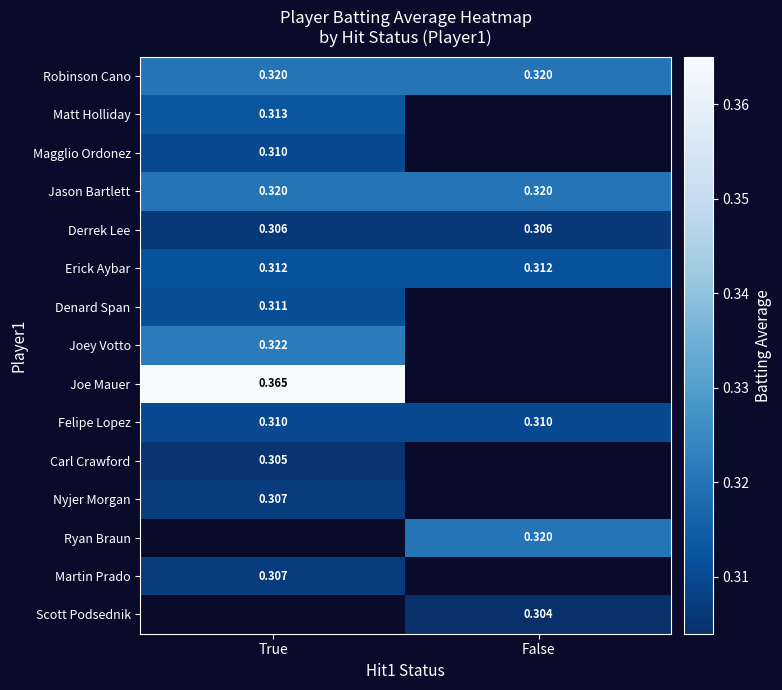

Which label corresponds to the largest value in the chart?

True